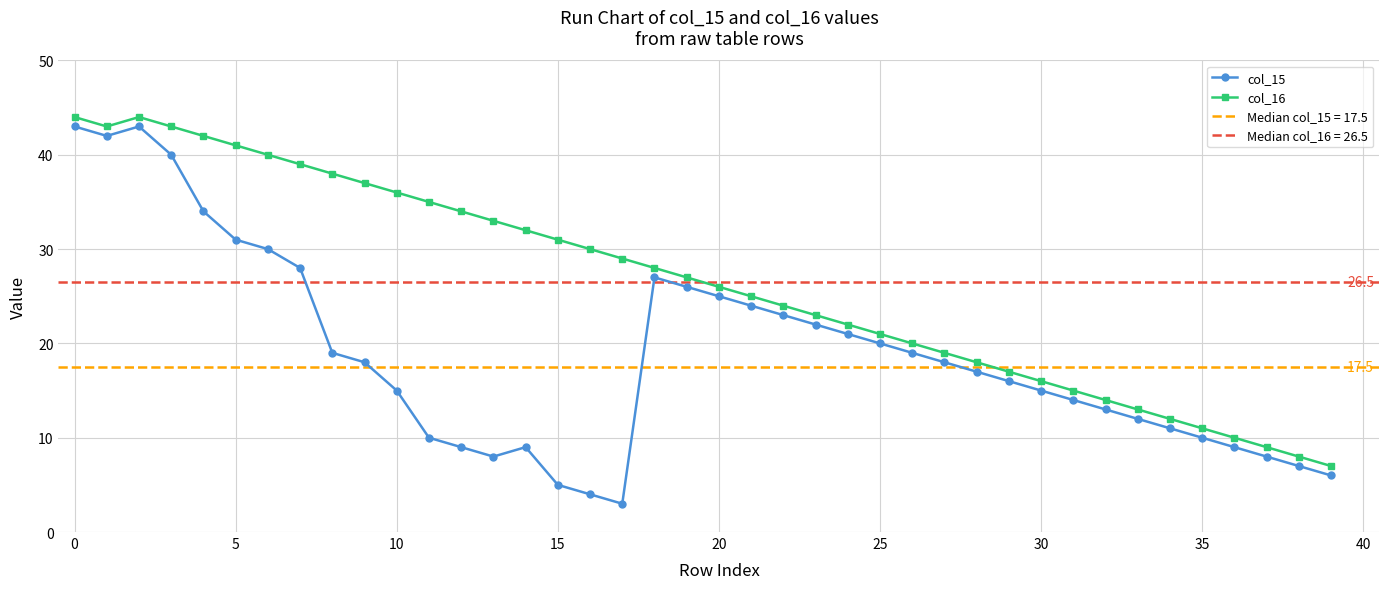

What is the total value across all series at 17?

32